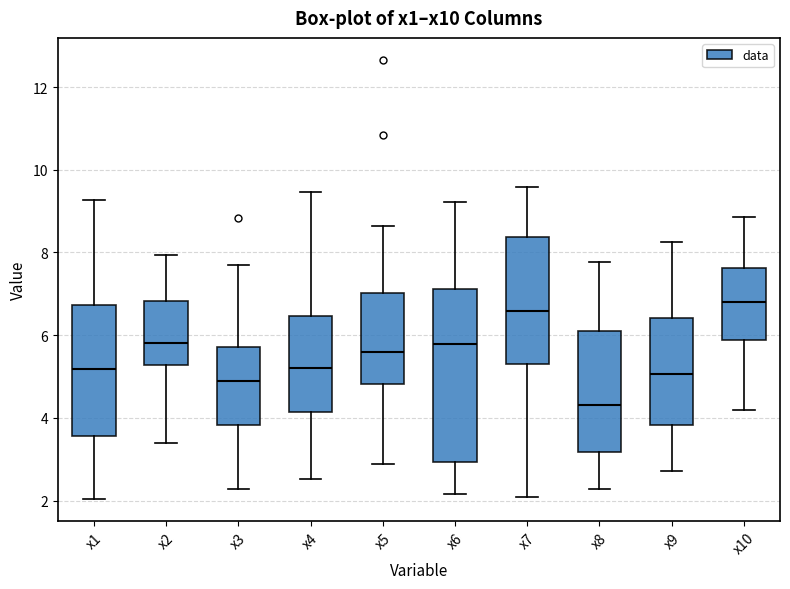

Reading left to right, transcribe this box plot: for each box, give where its median line is, the range the box spans, and where its two whiskers end, as read against the y-axis. The values are not printed on the chart, so give them approximately, as read against the axis.

x1: median 5.2, box 3.6 to 6.8, whiskers 2.0 to 9.2
x2: median 5.8, box 5.2 to 6.8, whiskers 3.4 to 8.0
x3: median 5.0, box 3.8 to 5.8, whiskers 2.2 to 7.6
x4: median 5.2, box 4.2 to 6.4, whiskers 2.6 to 9.4
x5: median 5.6, box 4.8 to 7.0, whiskers 2.8 to 8.6
x6: median 5.8, box 3.0 to 7.2, whiskers 2.2 to 9.2
x7: median 6.6, box 5.4 to 8.4, whiskers 2.0 to 9.6
x8: median 4.4, box 3.2 to 6.0, whiskers 2.2 to 7.8
x9: median 5.0, box 3.8 to 6.4, whiskers 2.8 to 8.2
x10: median 6.8, box 5.8 to 7.6, whiskers 4.2 to 8.8